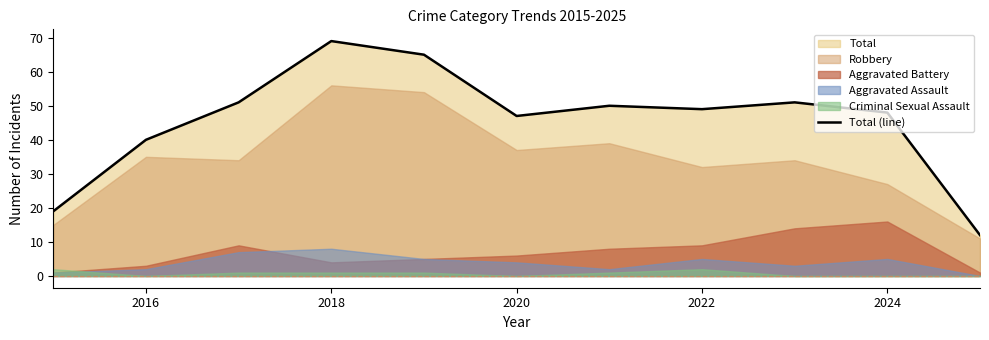

How many data points does each series have?

11